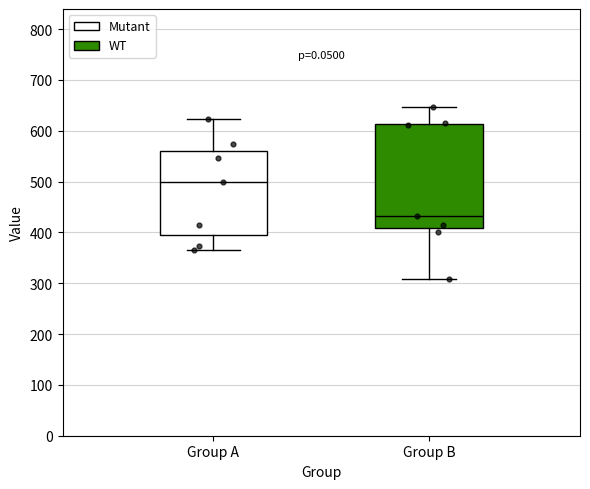

Reading left to right, transcribe this box plot: for each box, give where its median line is, the range the box spans, and where its two whiskers end, as read against the y-axis. The values are not printed on the chart, so give them approximately, as read against the axis.

Group A: median 500, box 390 to 560, whiskers 360 to 620
Group B: median 430, box 410 to 610, whiskers 310 to 650